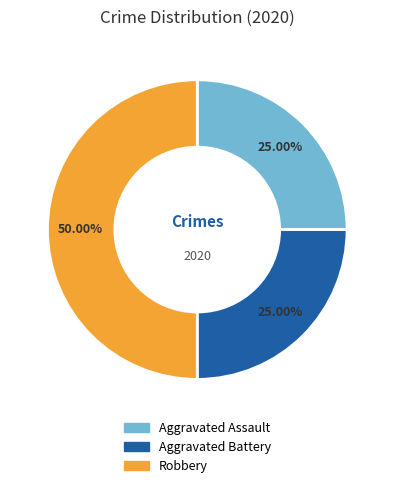

Is it true that Aggravated Assault is 25% of the pie?

True